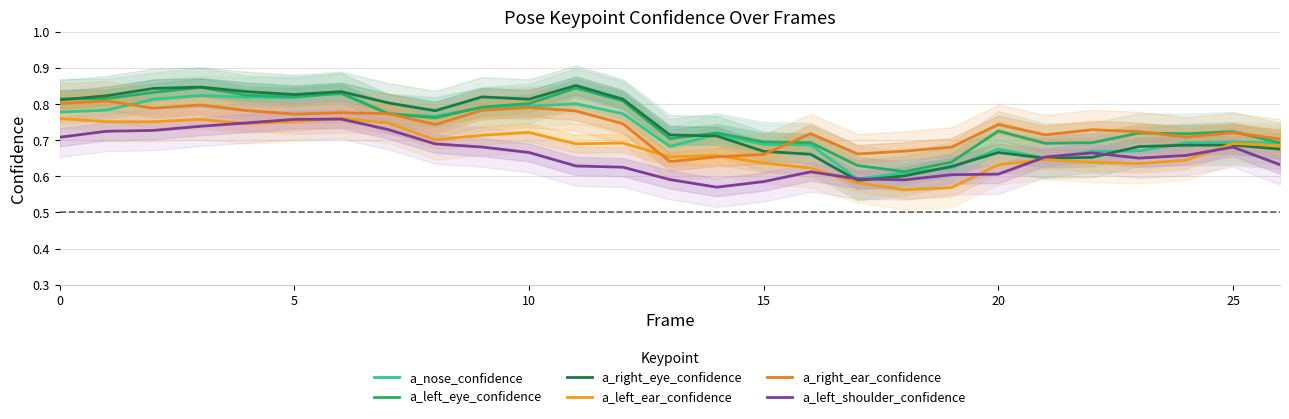

At which category does the chart reach its minimum across all series?

18